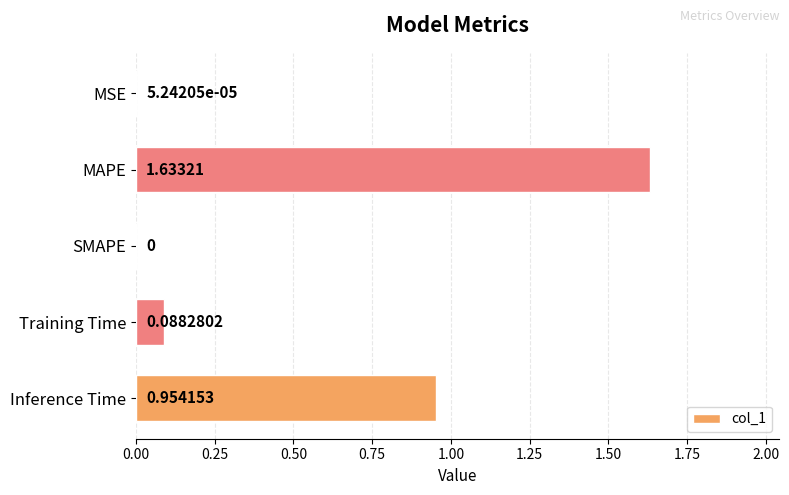

Which has a higher value, MSE or SMAPE?

MSE